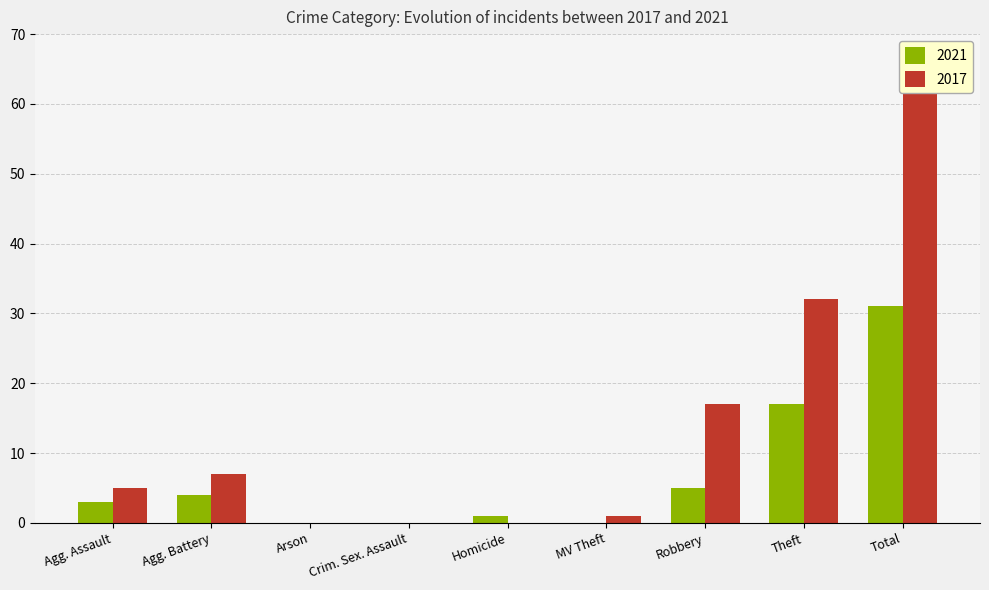

Is it true that 2017 equals 0 at MV Theft?

False